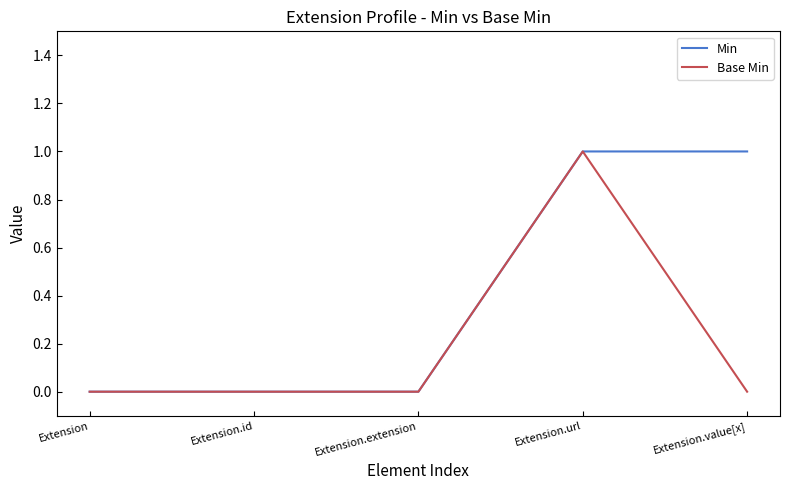

What are all the series names shown in the legend?

Min, Base Min